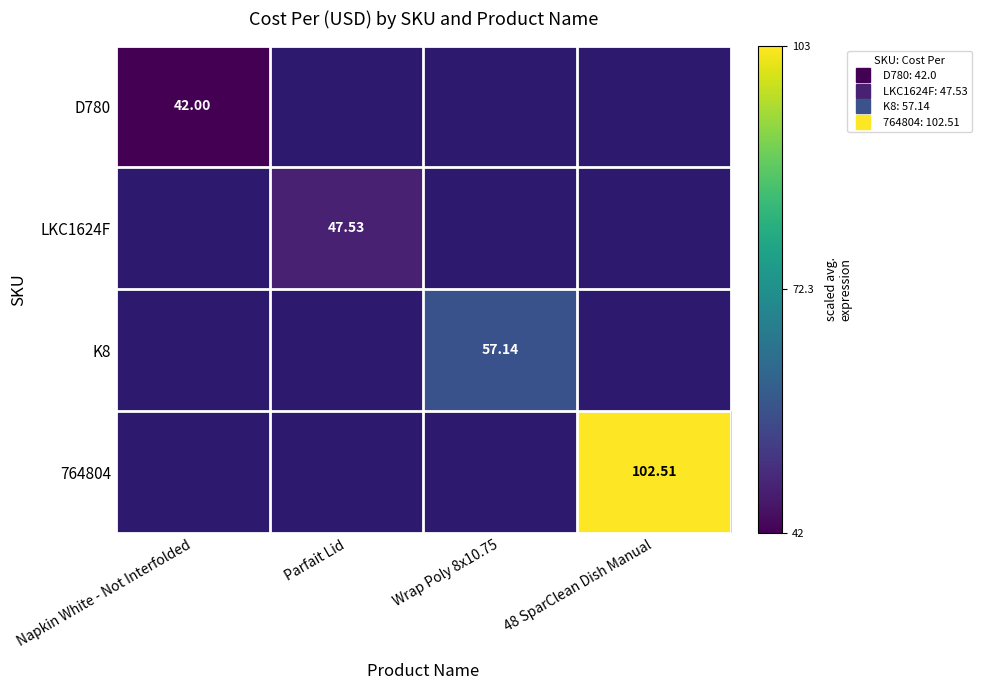

Rank the categories by 764804 value from lowest to highest.

Napkin White - Not Interfolded, Parfait Lid, Wrap Poly 8x10.75, 48 SparClean Dish Manual